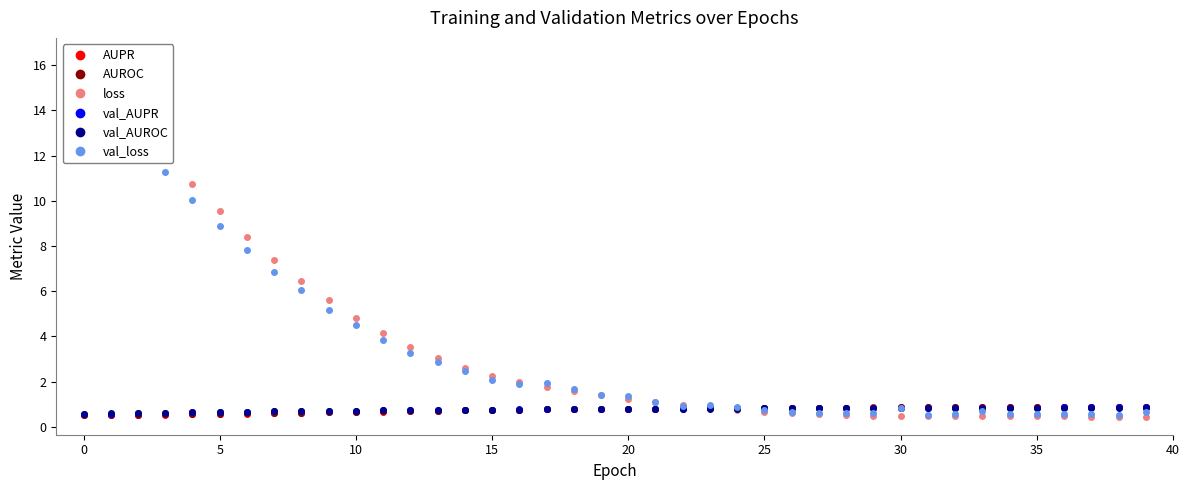

The val_AUROC series shows 0.6 at 0. True or false?

True